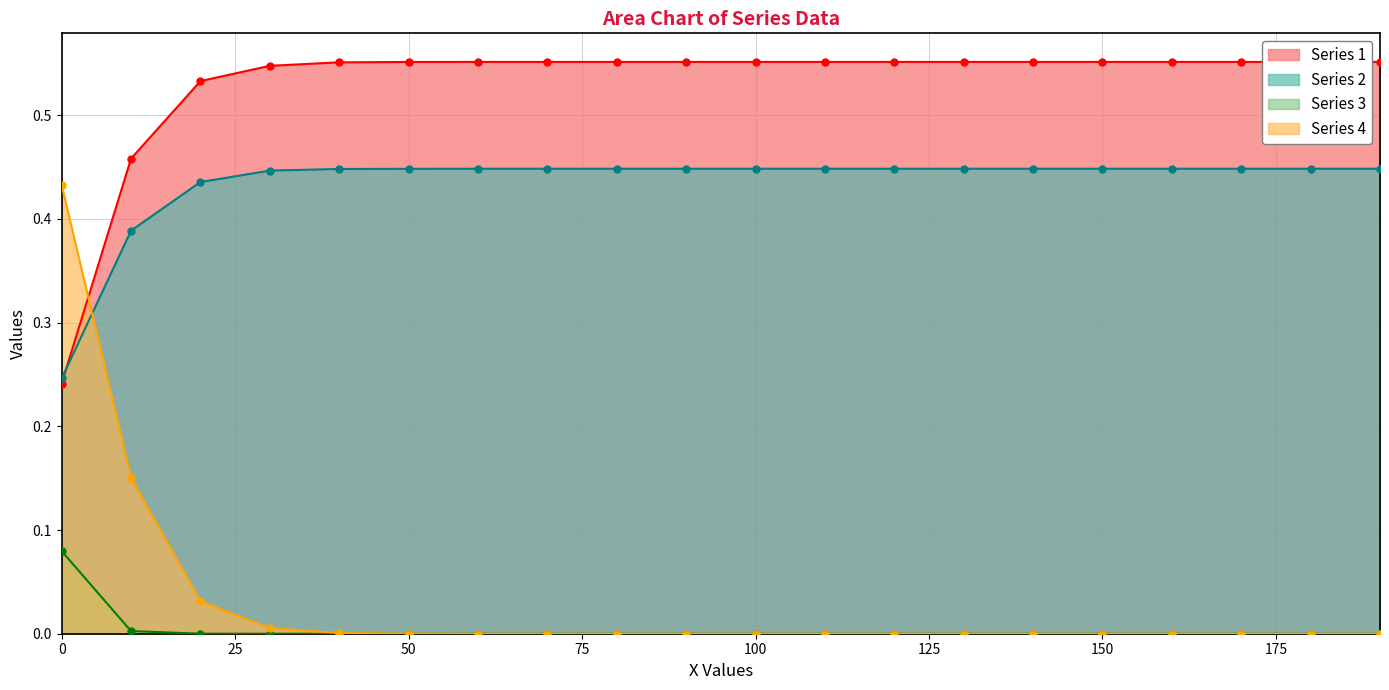

Which series has the largest range (max minus min)?

Series 4